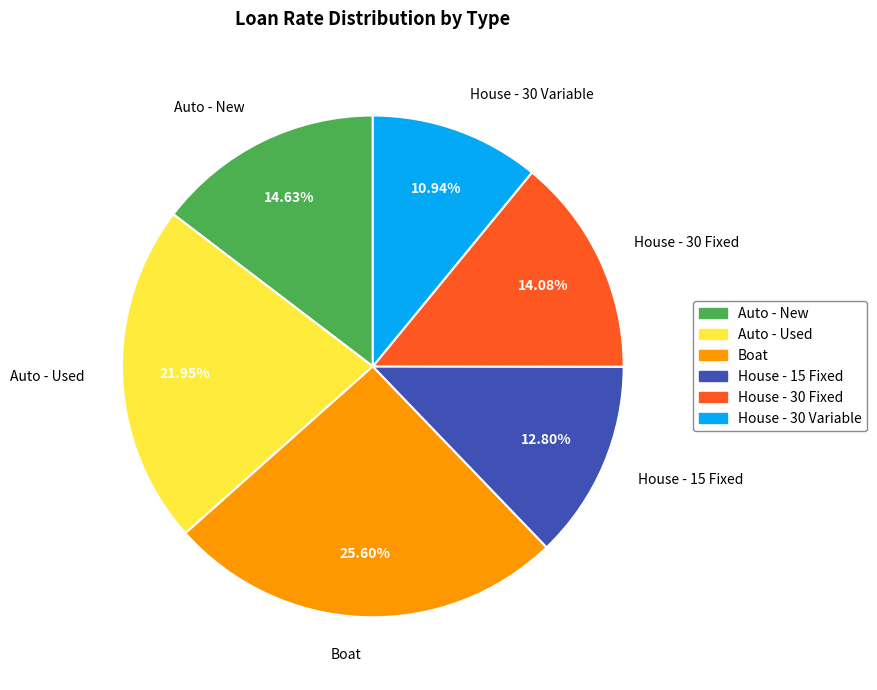

Which slice is the largest?

Boat